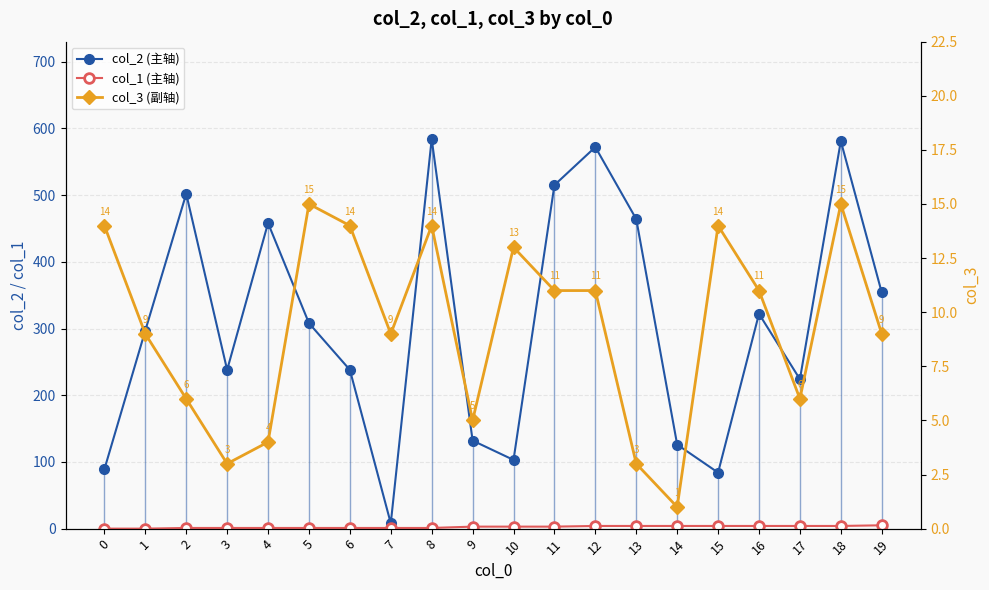

What is the total value across all series at 3?

242